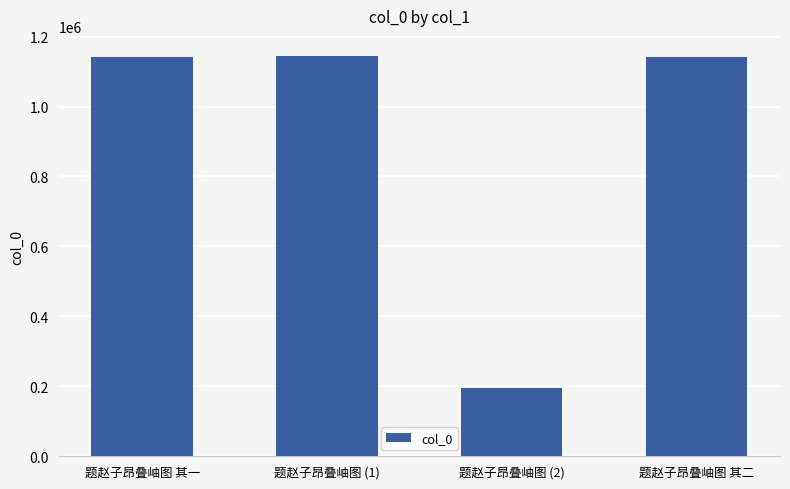

The chart shows a value of 682991 at 题赵子昂叠岫图 (1). True or false?

False